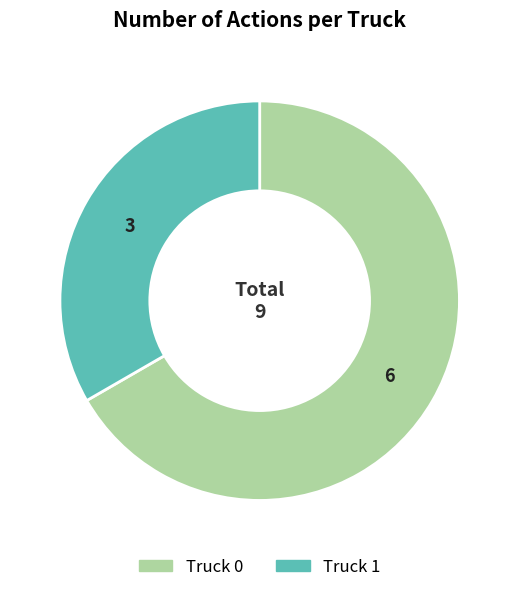

Count the number of slices in the pie.

2